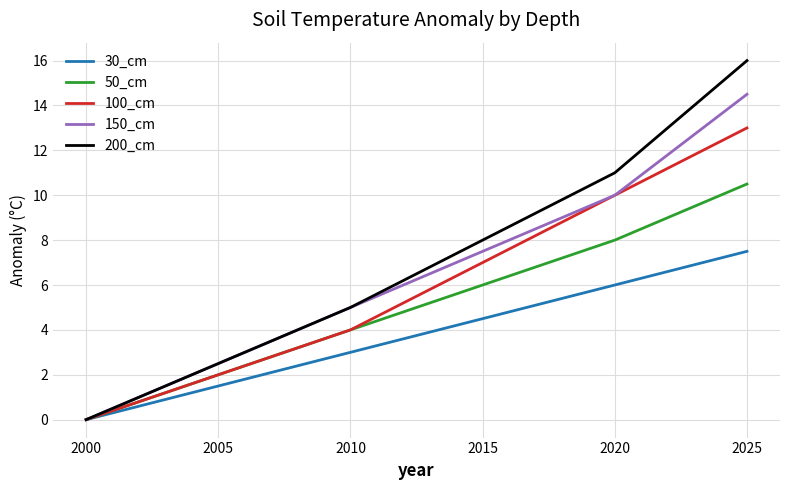

Which series has the largest range (max minus min)?

200_cm